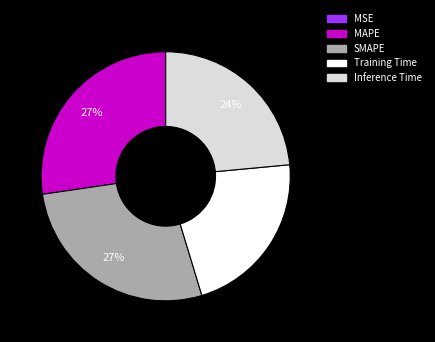

True or false: Inference Time accounts for 24% of the total.

True